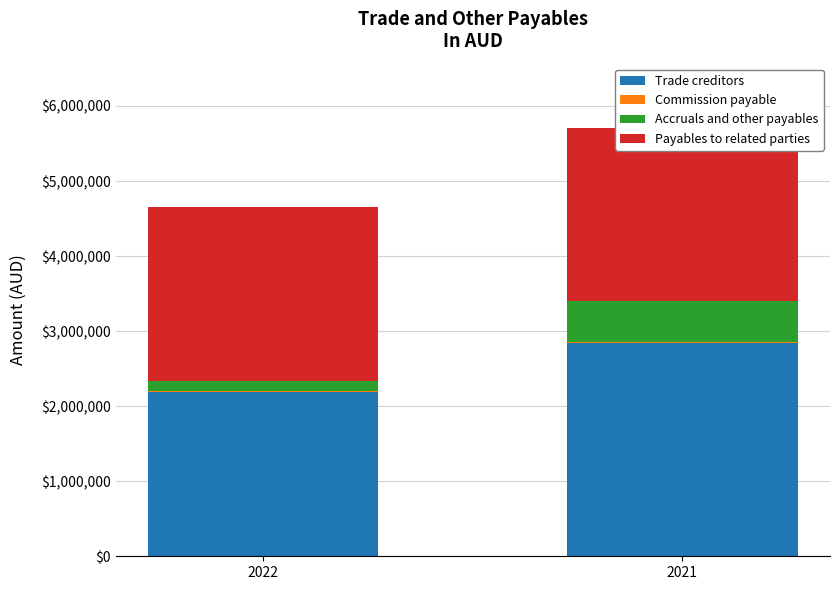

What is the greatest value displayed?

2841582